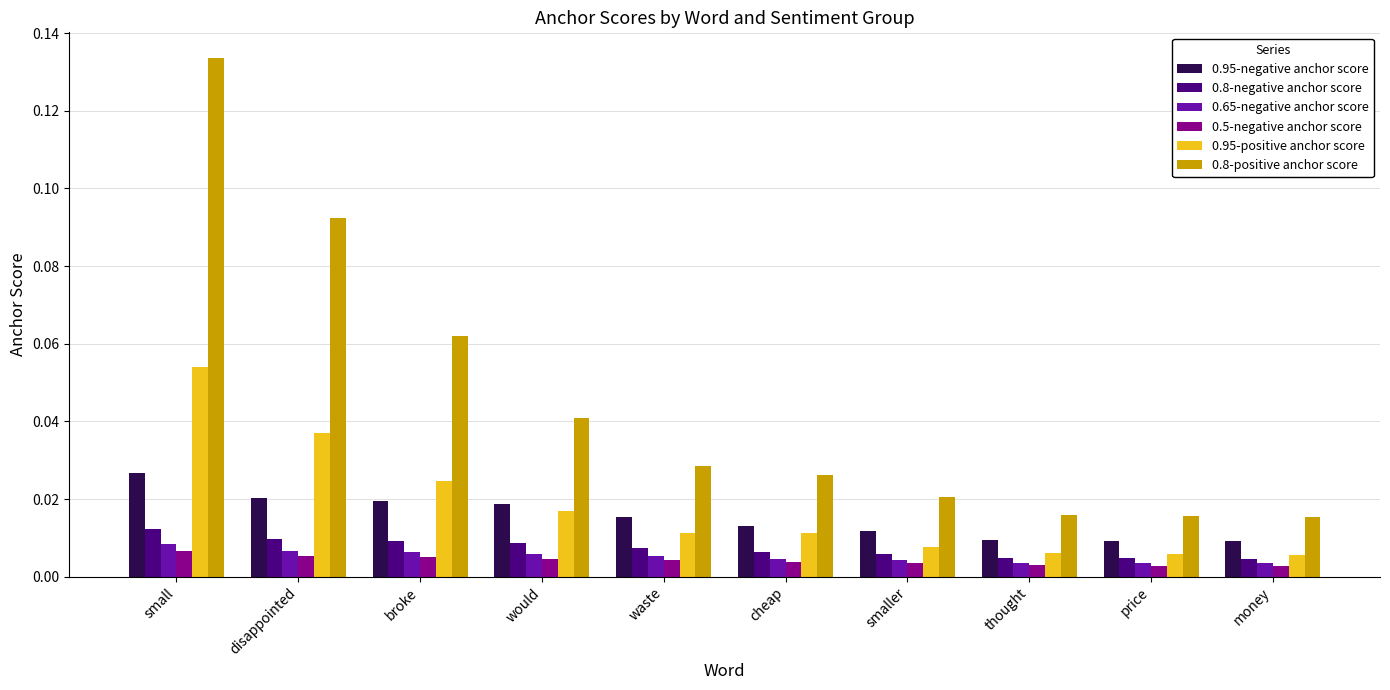

Are the bars grouped side by side (vs. stacked)?

Yes